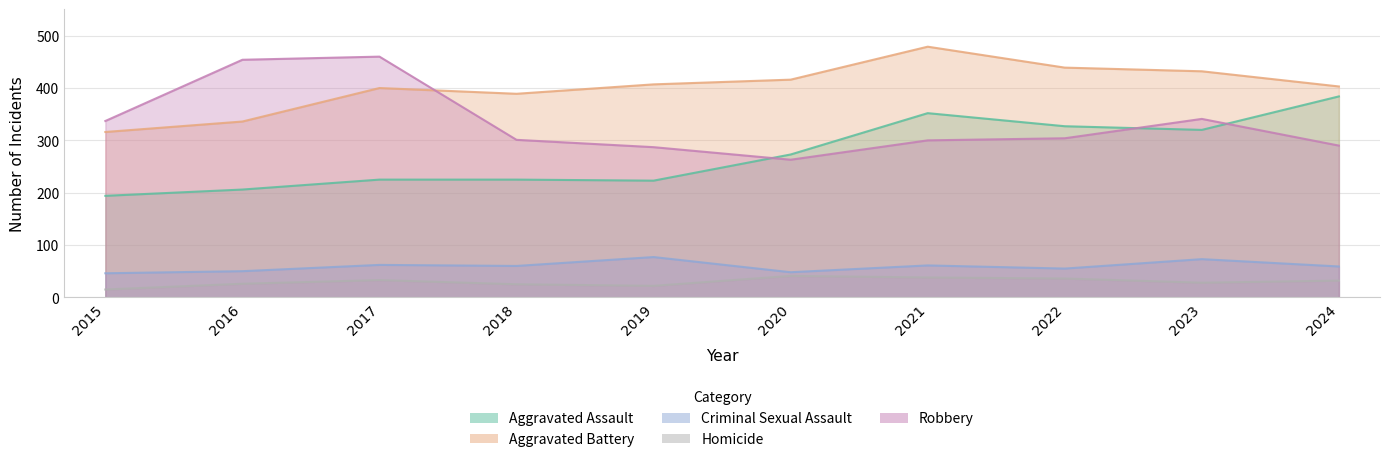

Which series has the widest spread of values?

Robbery